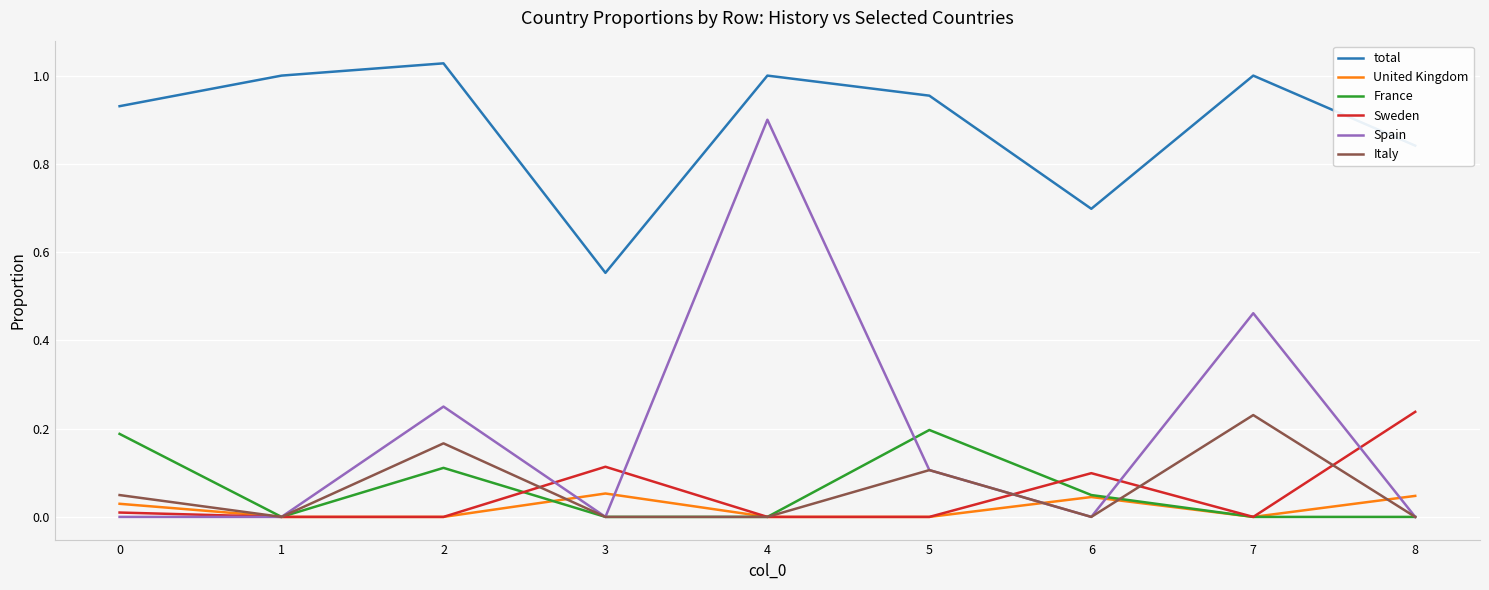

What is the difference between the highest and lowest values at 6?

0.7